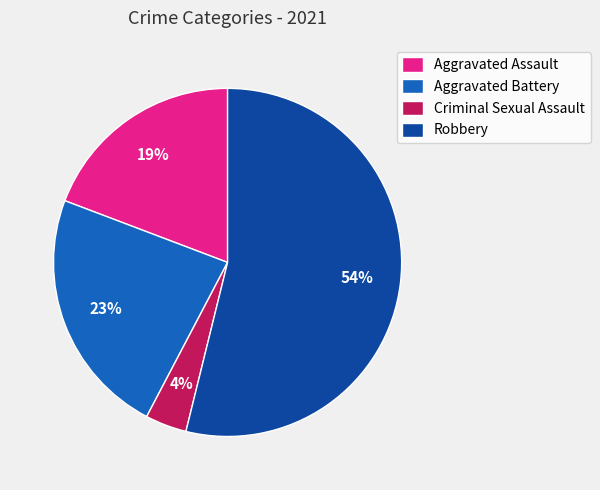

Which has a higher value, Aggravated Assault or Robbery?

Robbery